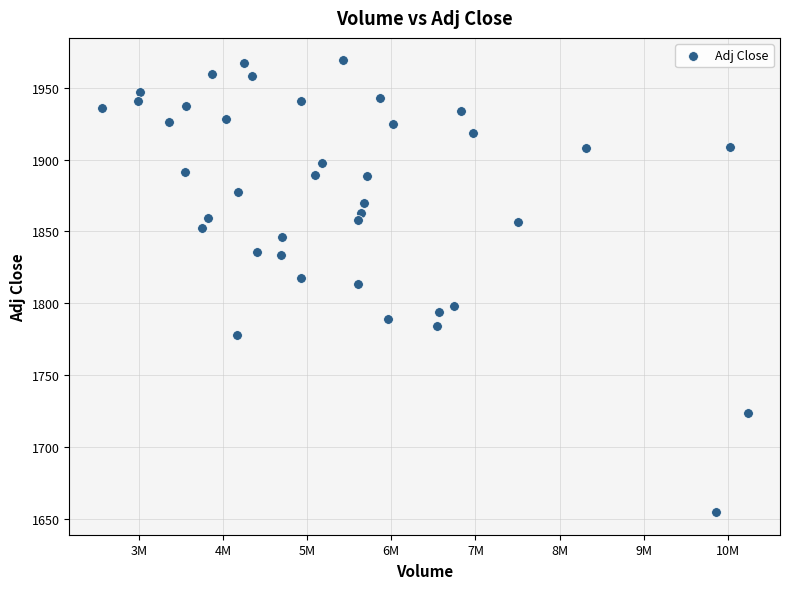

What is the range of X values (max minus min)?

7676601.0